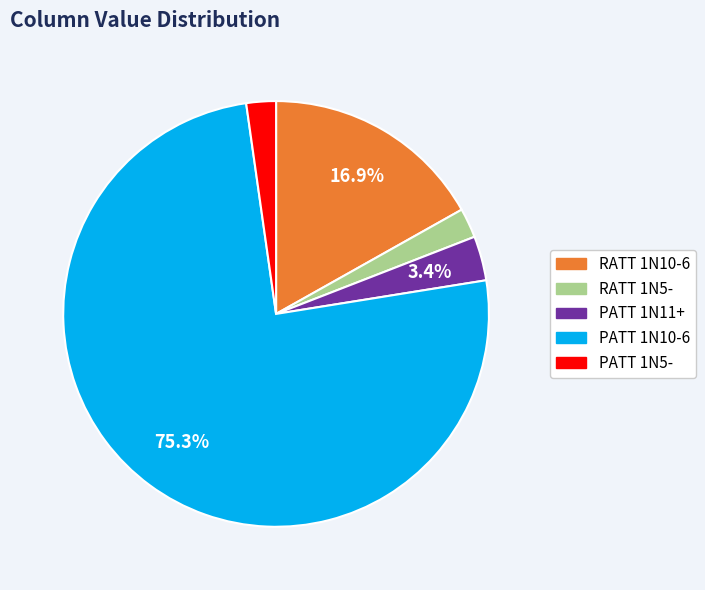

Does any single category account for the majority?

Yes